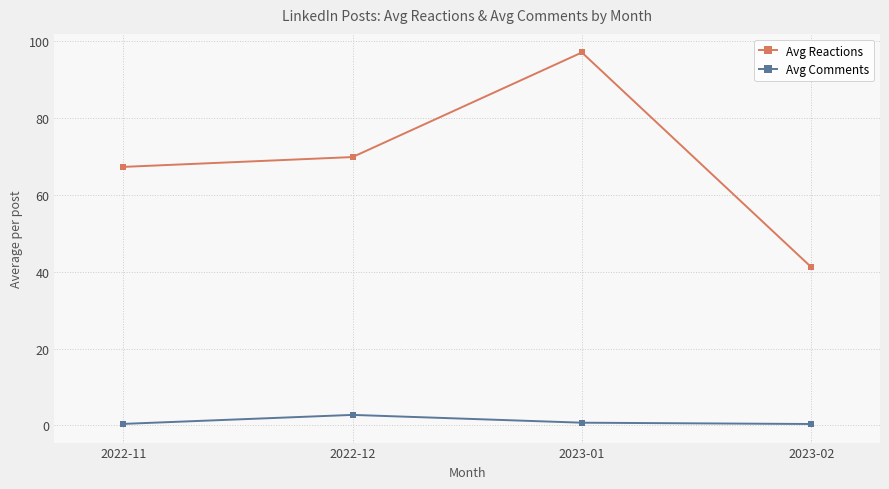

What is the minimum value for Avg Comments?

0.4